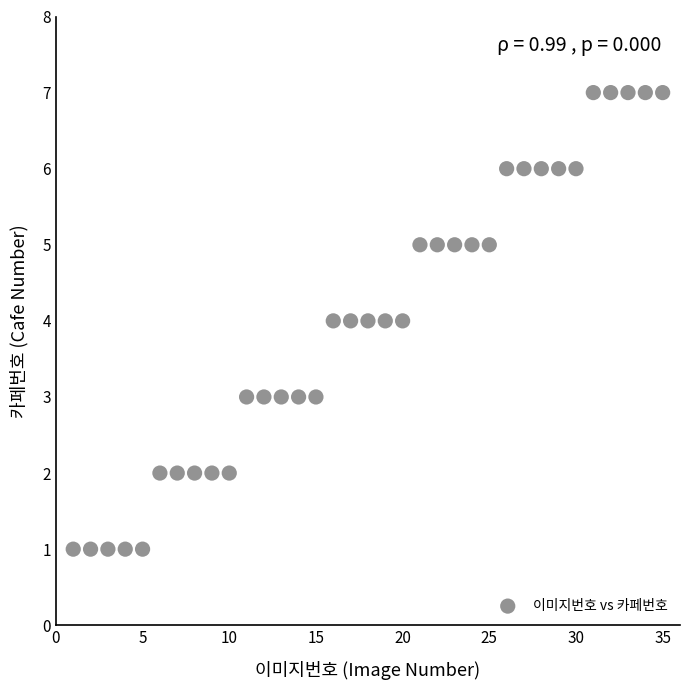

What is the range of X values (max minus min)?

34